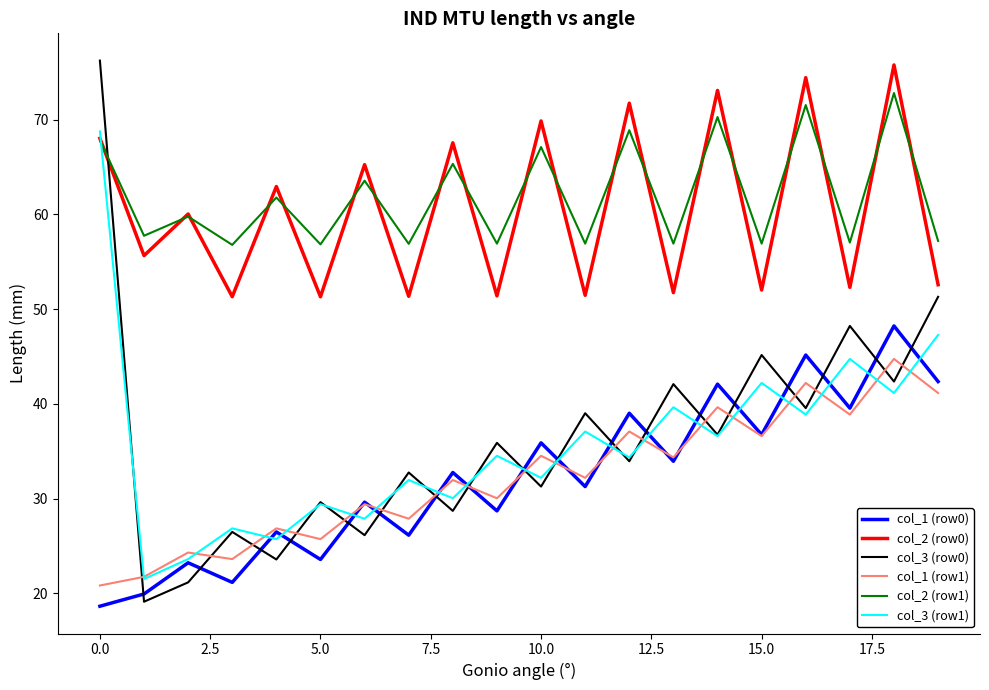

Which series has the largest range (max minus min)?

col_3 (row0)